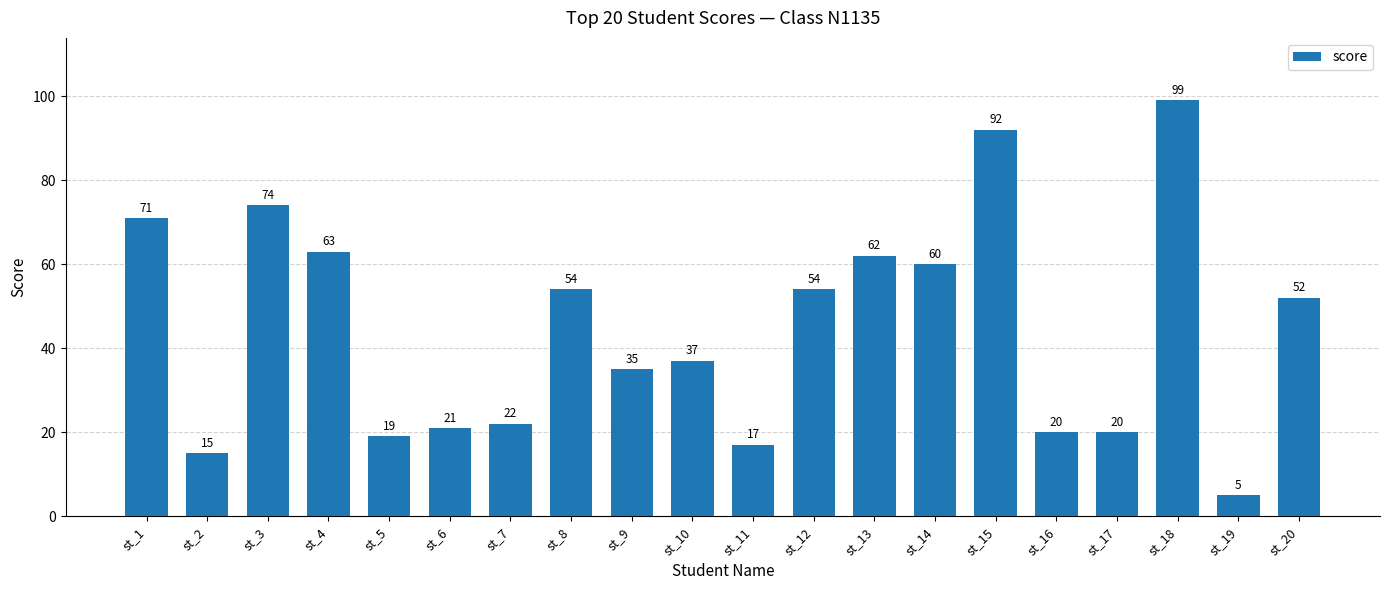

What is the difference between the maximum and minimum values?

94